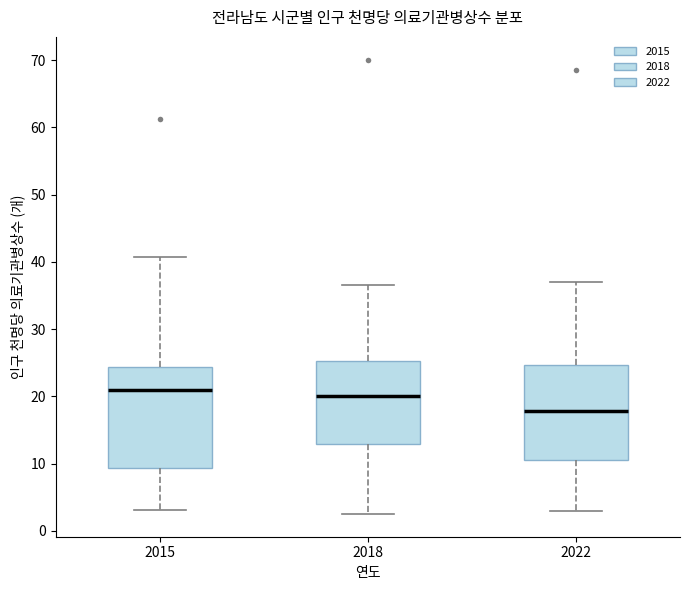

Reading left to right, read every box against the y-axis: the position of its median line, the range the box covers, and the ends of its whiskers. The values are not printed on the chart, so give them approximately, as read against the axis.

2015: median 21, box 9 to 24, whiskers 3 to 41
2018: median 20, box 13 to 25, whiskers 3 to 37
2022: median 18, box 11 to 25, whiskers 3 to 37